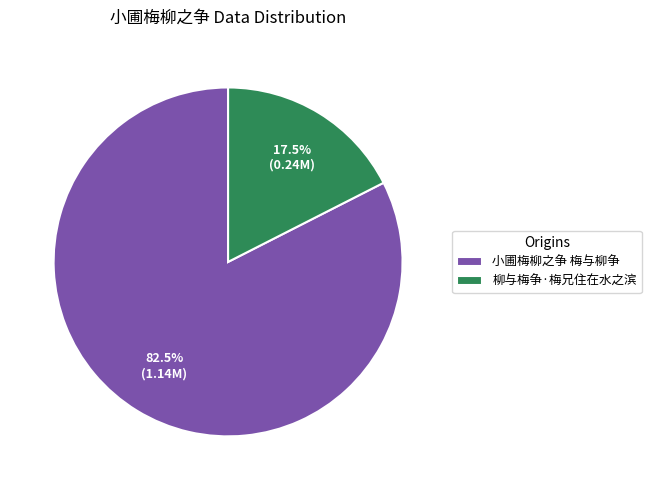

What is the majority slice?

小圃梅柳之争 梅与柳争